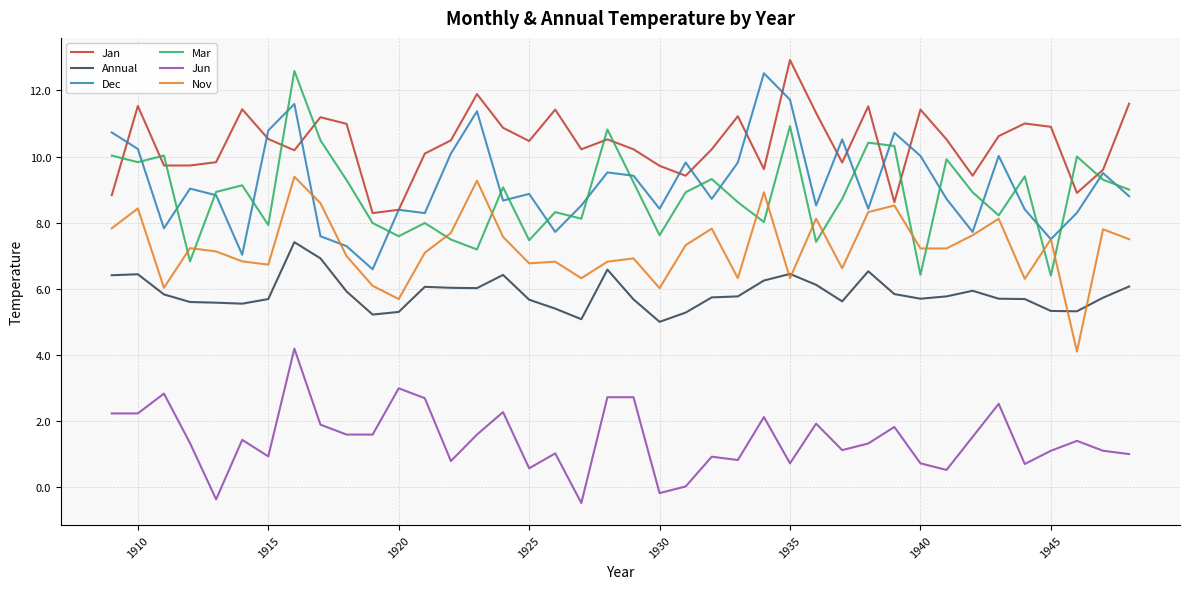

What is the greatest value displayed?

12.9